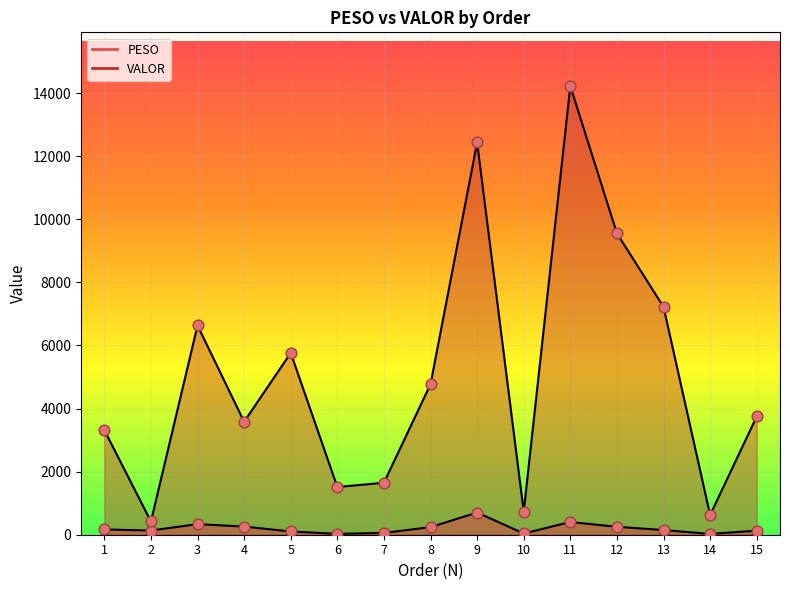

What is the total value across all series at 7?

1705.4